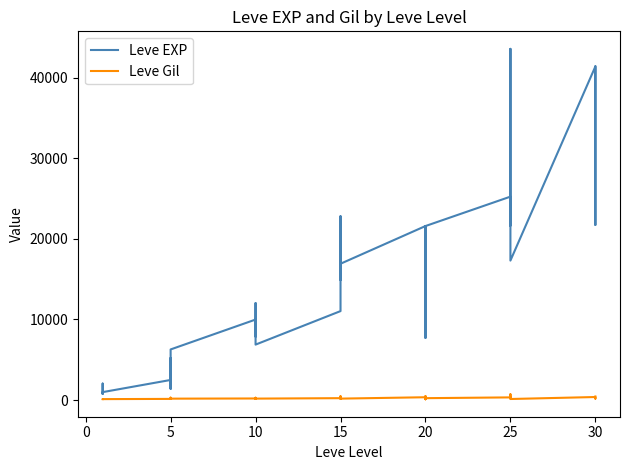

How many data points does each series have?

40